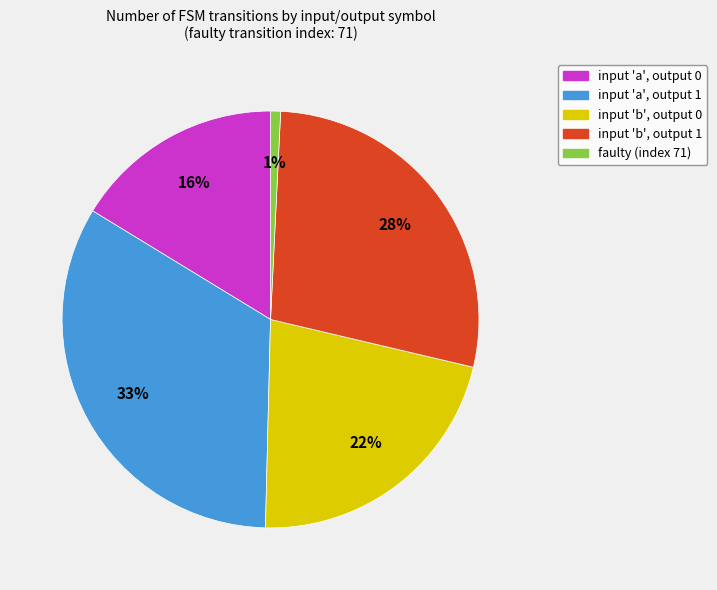

To the nearest percent, what is the average slice percentage?

20%